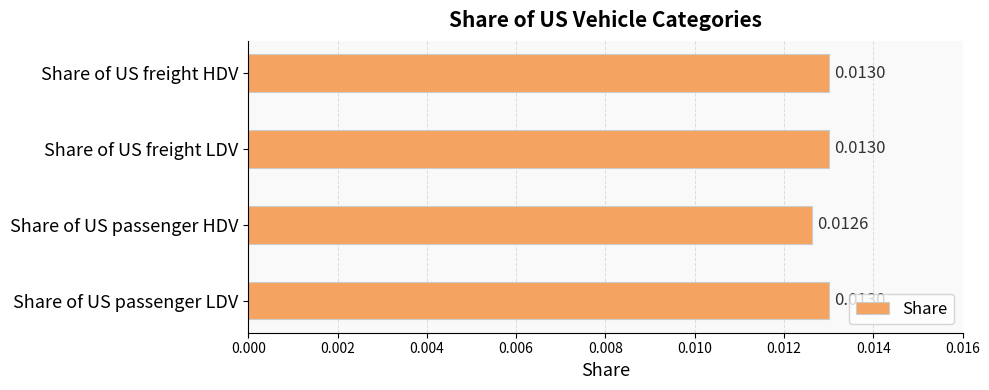

At which label is the value closest to 0?

Share of US passenger HDV